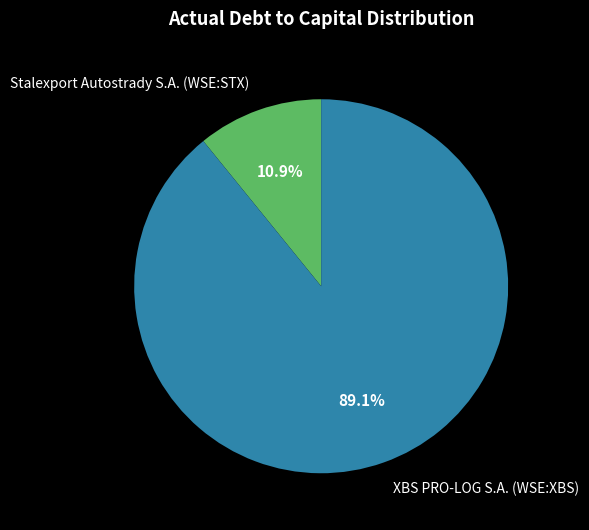

What is the total percentage of XBS PRO-LOG S.A. (WSE:XBS) and Stalexport Autostrady S.A. (WSE:STX)?

100.0%